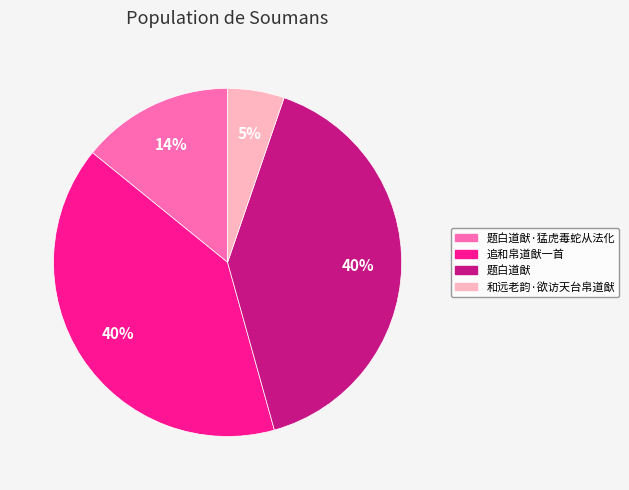

Is 题白道猷 the majority of the pie?

No